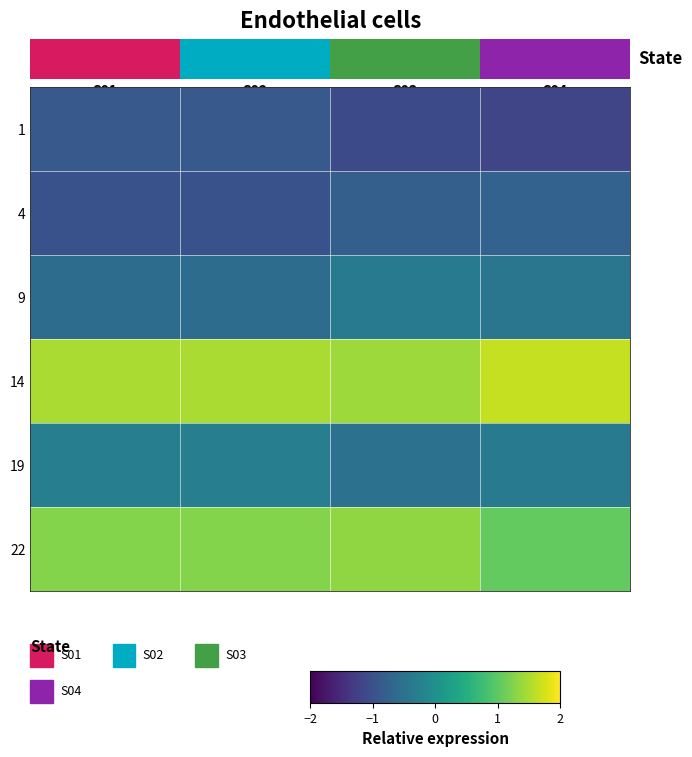

Count the number of categories in the chart.

4